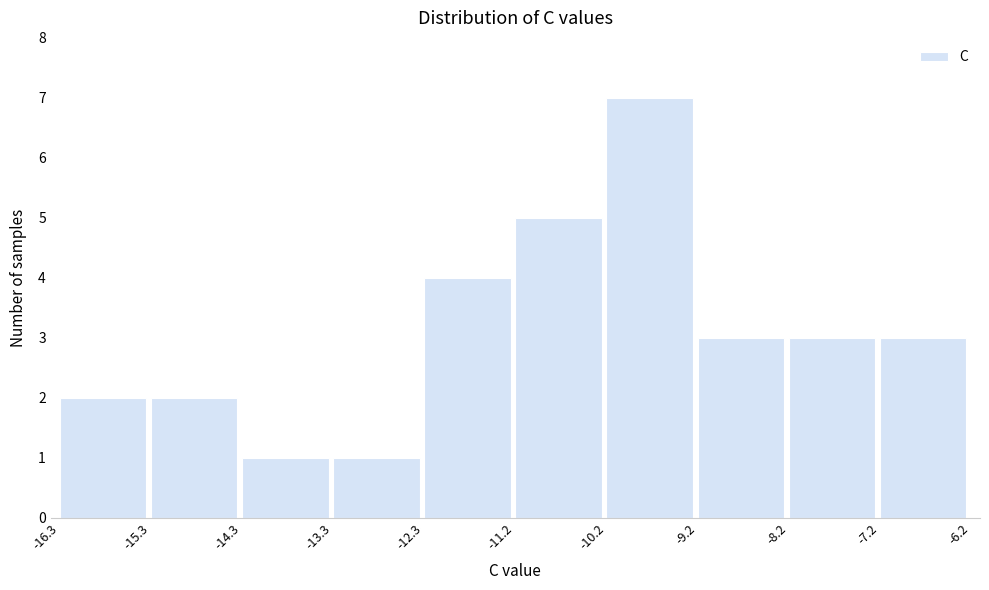

Over which range of the x-axis is the bar tallest?

-10.2 to -9.2